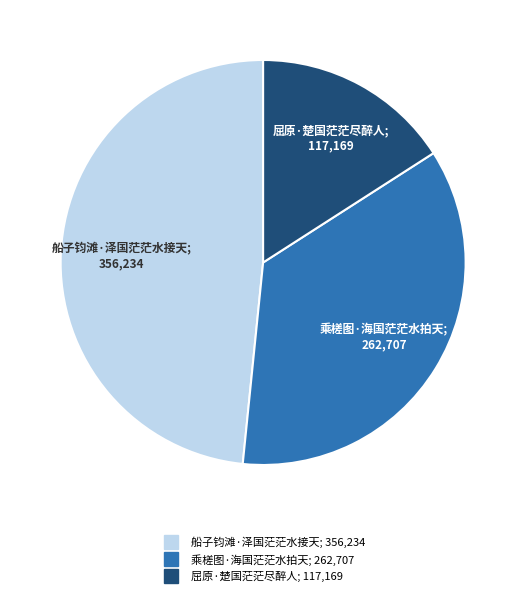

Does 乘槎图·海国茫茫水拍天 represent more than half of the total?

No